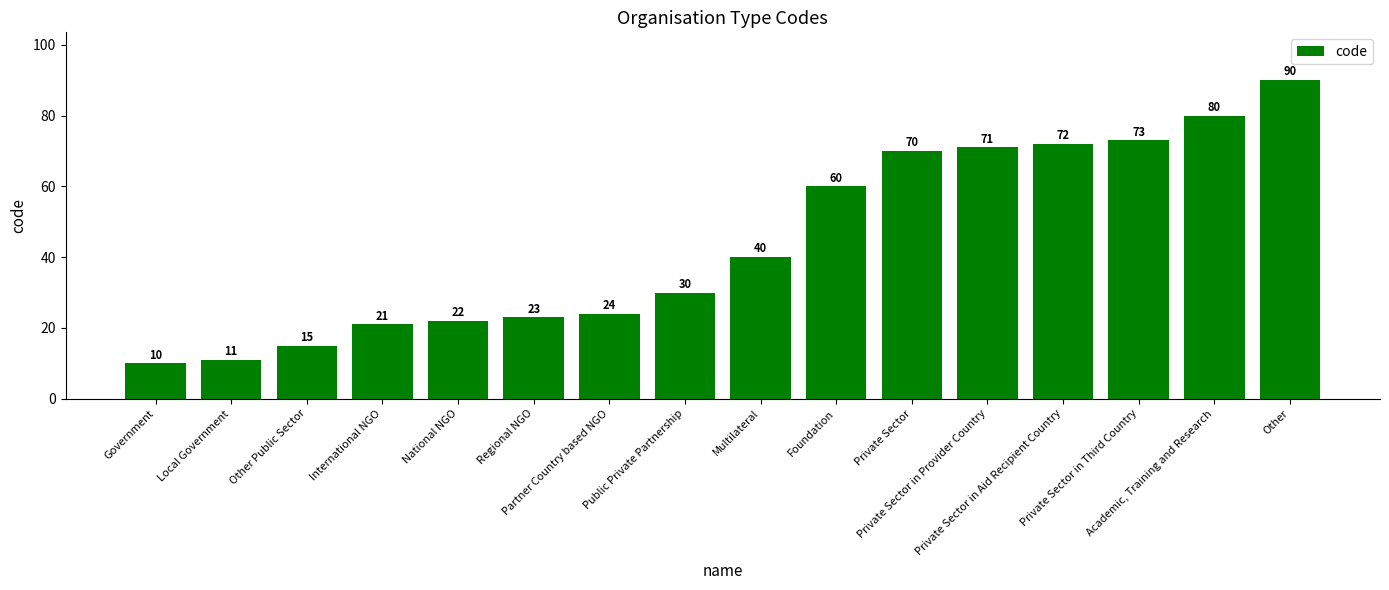

How many data points does each series have?

16